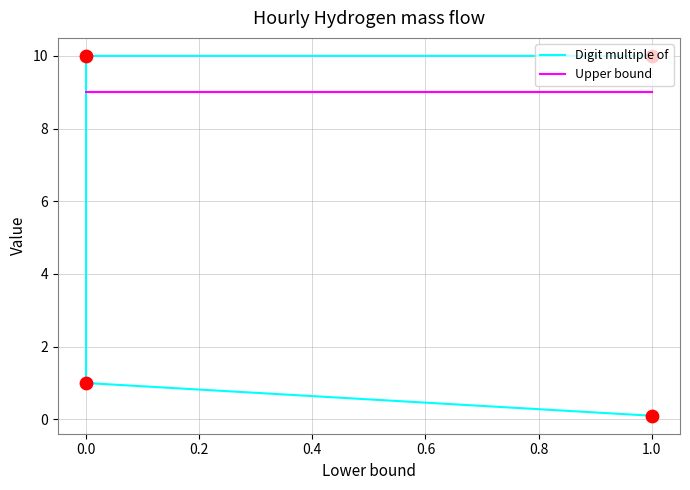

At how many categories does at least one series exceed 7?

4